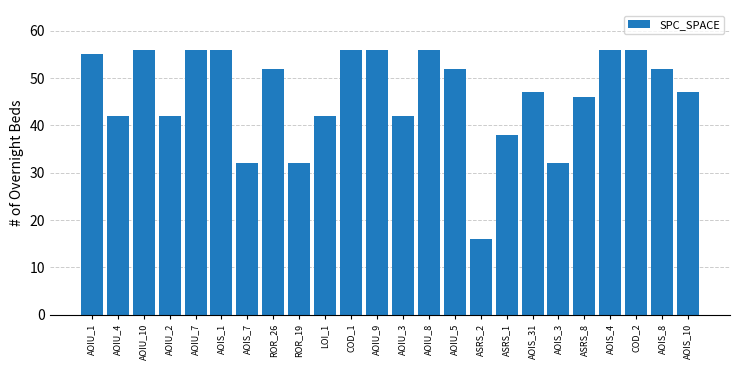

Which category has the lowest value across all series?

ASRS_2